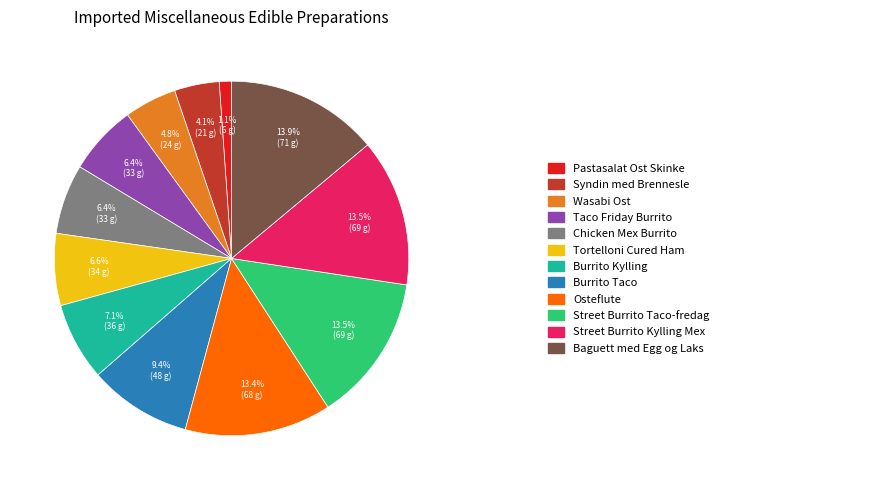

Is there a majority slice in this chart?

No